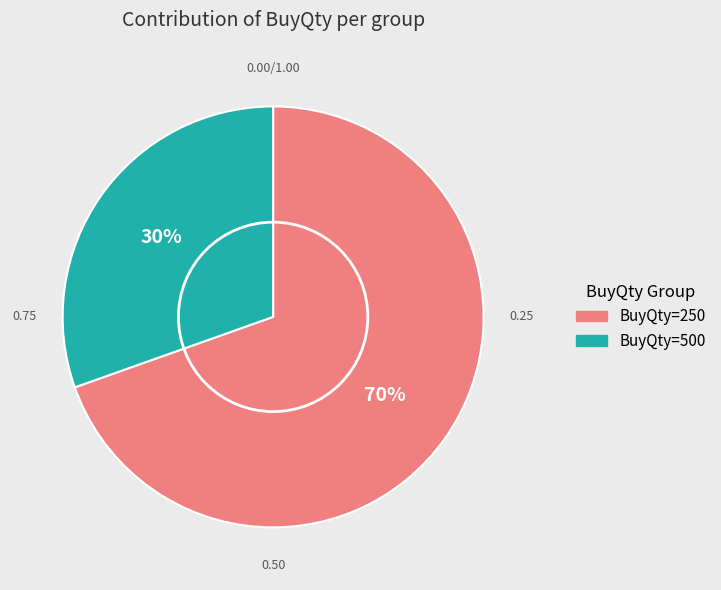

Does any single category account for the majority?

Yes